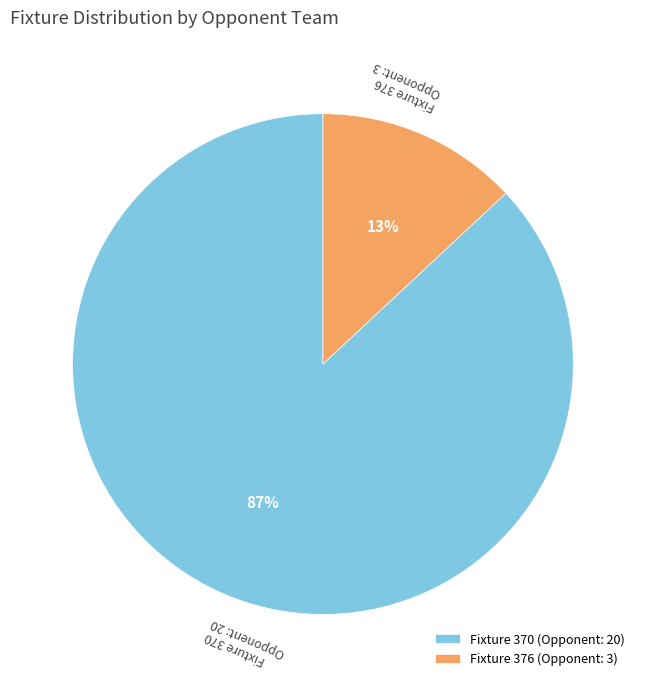

To the nearest percent, what is the average slice percentage?

50%